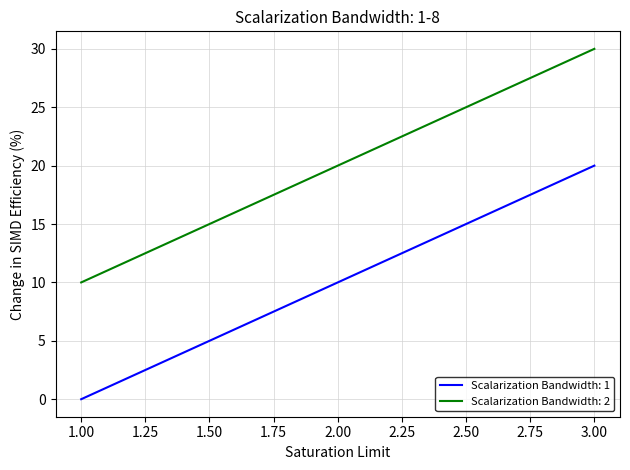

What is the difference between the maximum and minimum values in the Scalarization Bandwidth: 1 series?

20